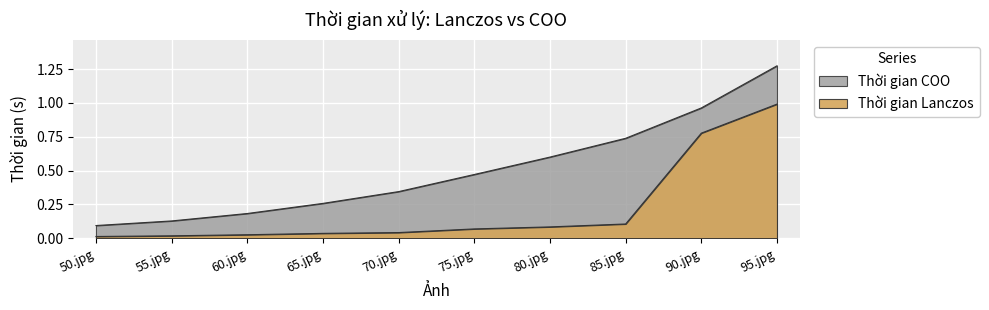

The value of Thời gian Lanczos at 65.jpg is 0.1. True or false?

False